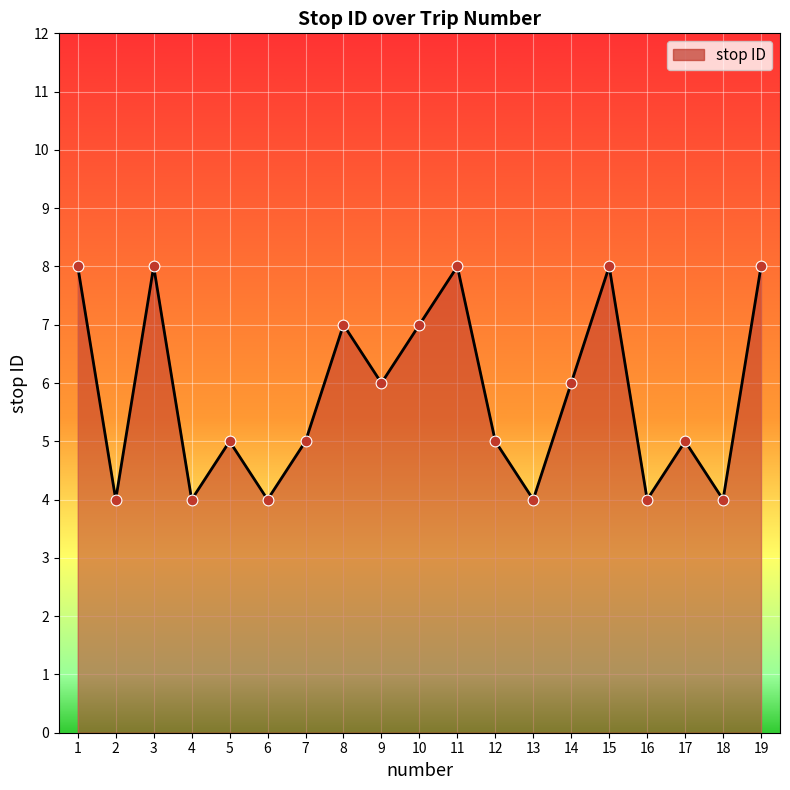

Between 17 and 1, which is larger?

1